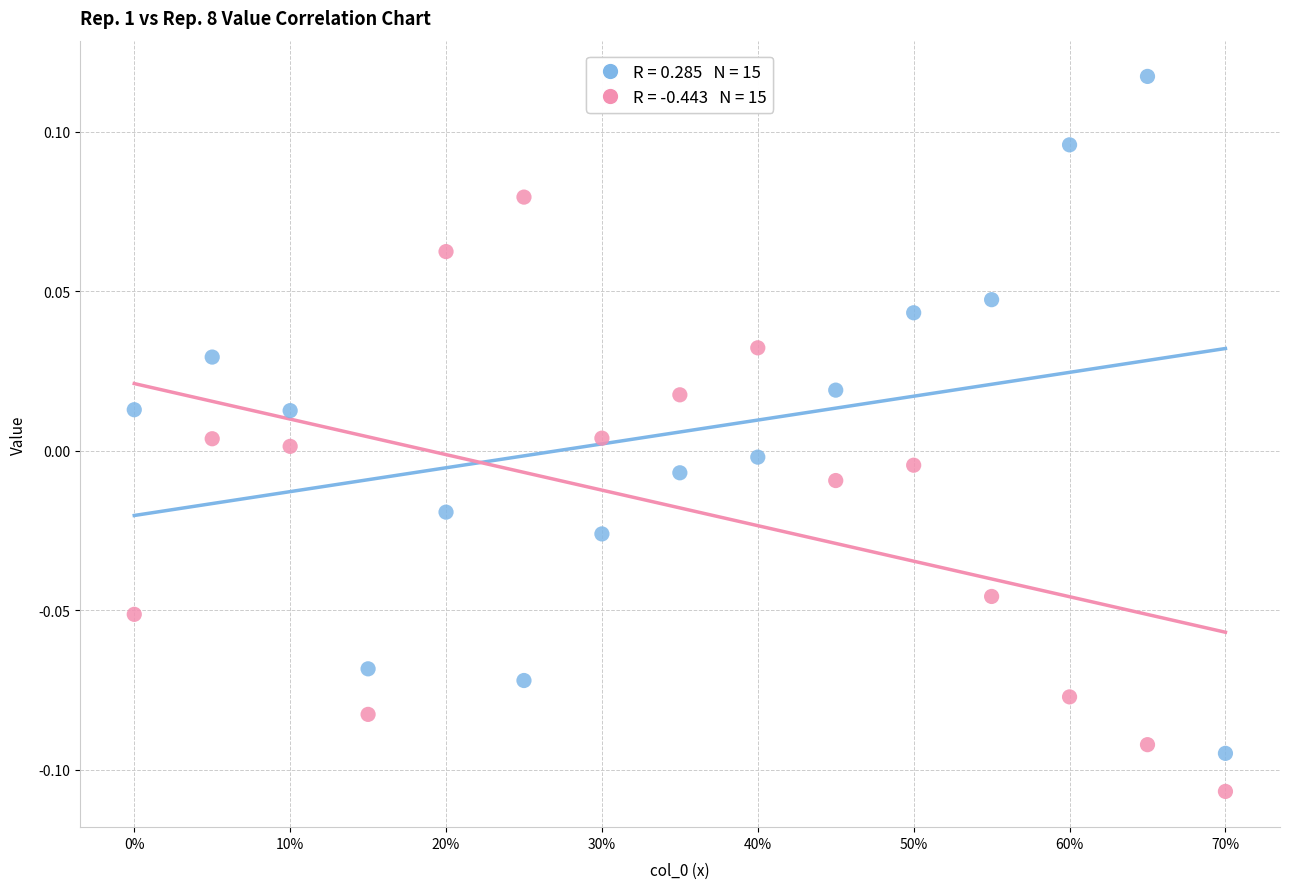

Across all data points, what is the range of X values (max minus min)?

0.7